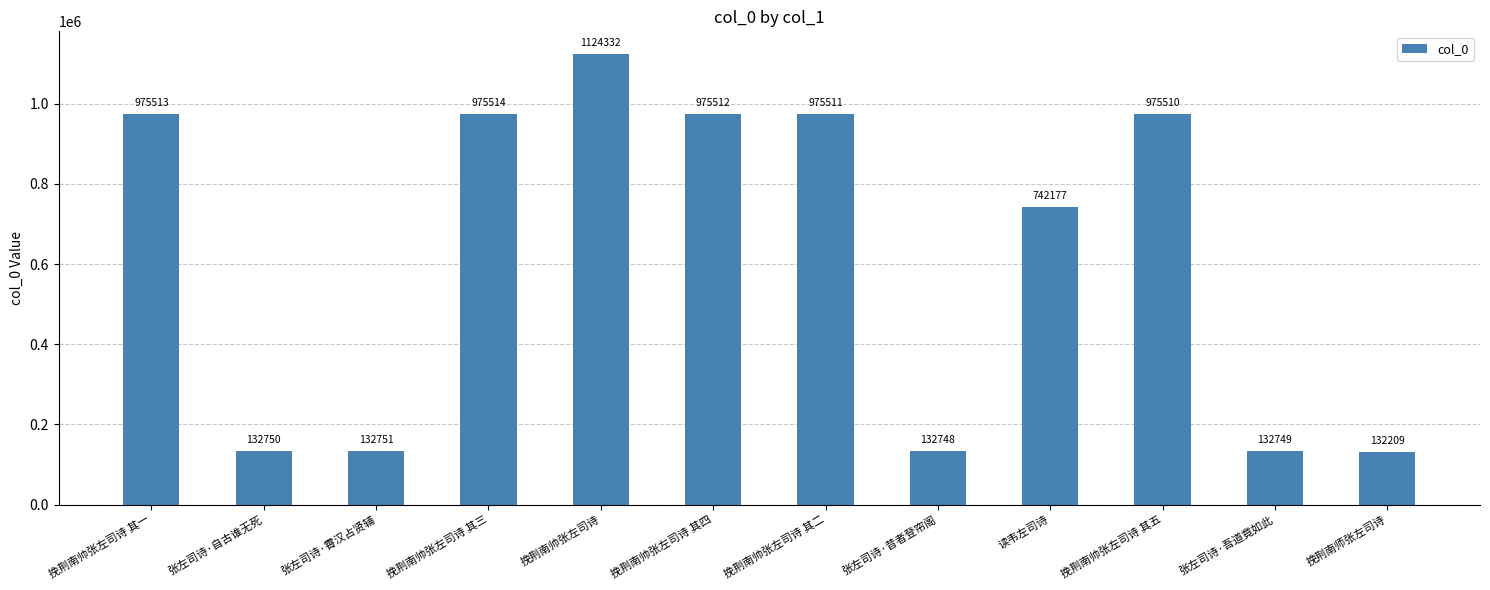

The value at 挽荆南帅张左司诗 is 1124332. True or false?

True